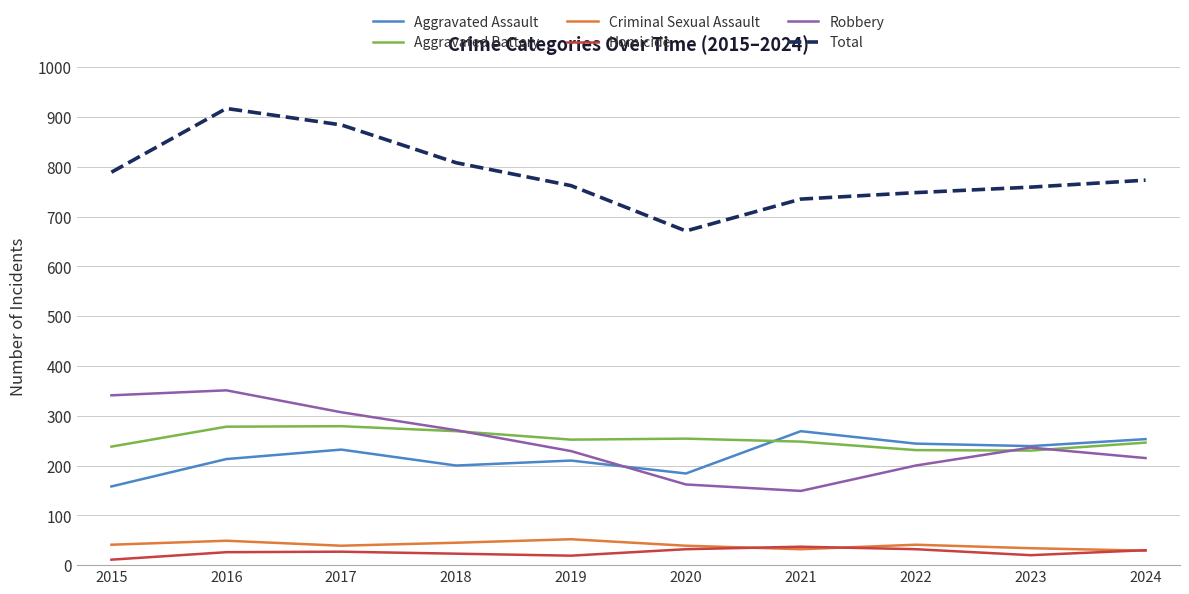

Is the value of Total at 2015 greater than the value of Robbery at 2018?

Yes